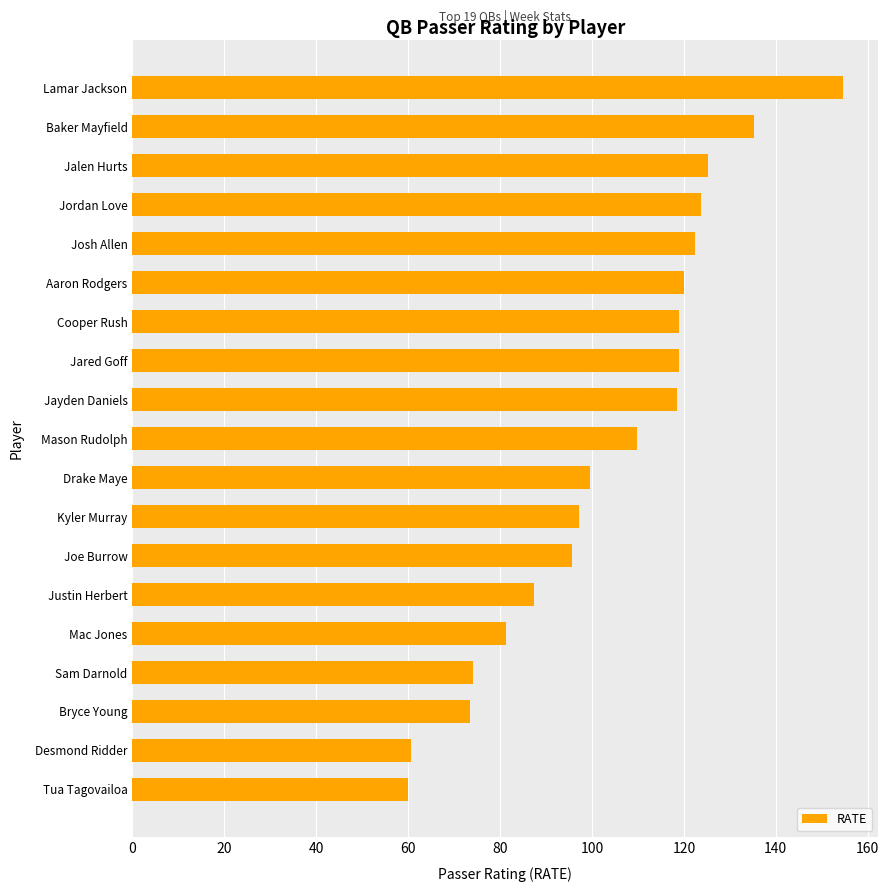

What is the difference between the maximum and second lowest values?

94.0